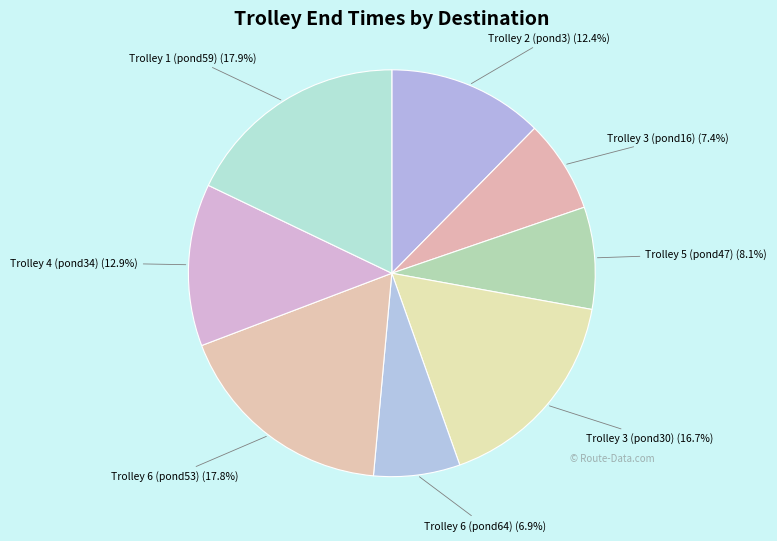

True or false: Trolley 5 (pond47) accounts for 1% of the total.

False